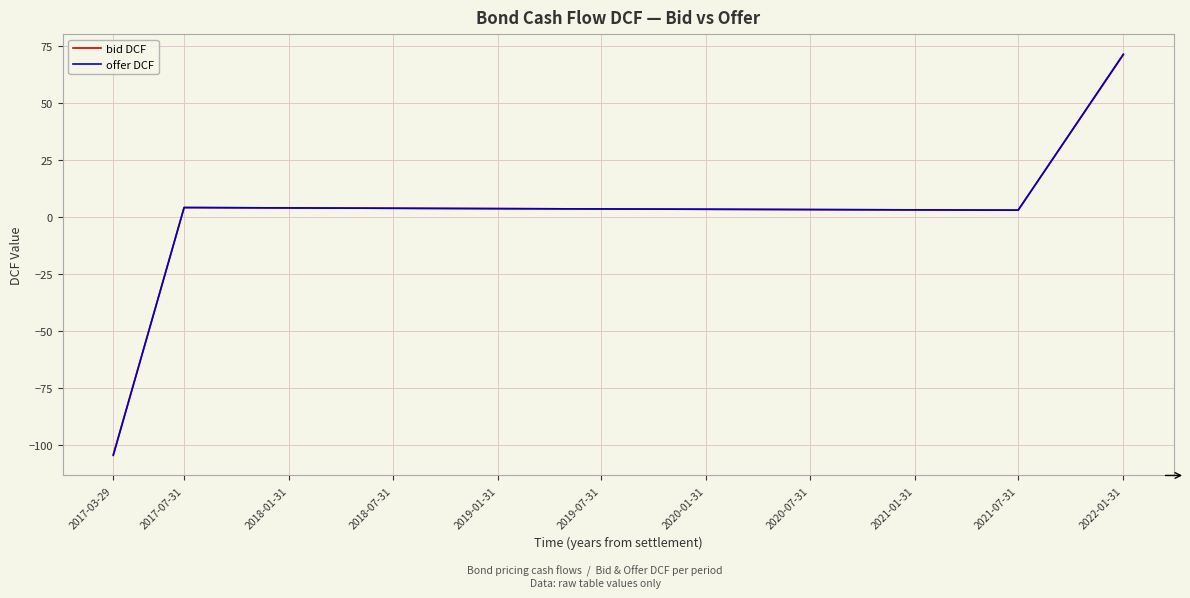

How many times do bid DCF and offer DCF cross each other?

1